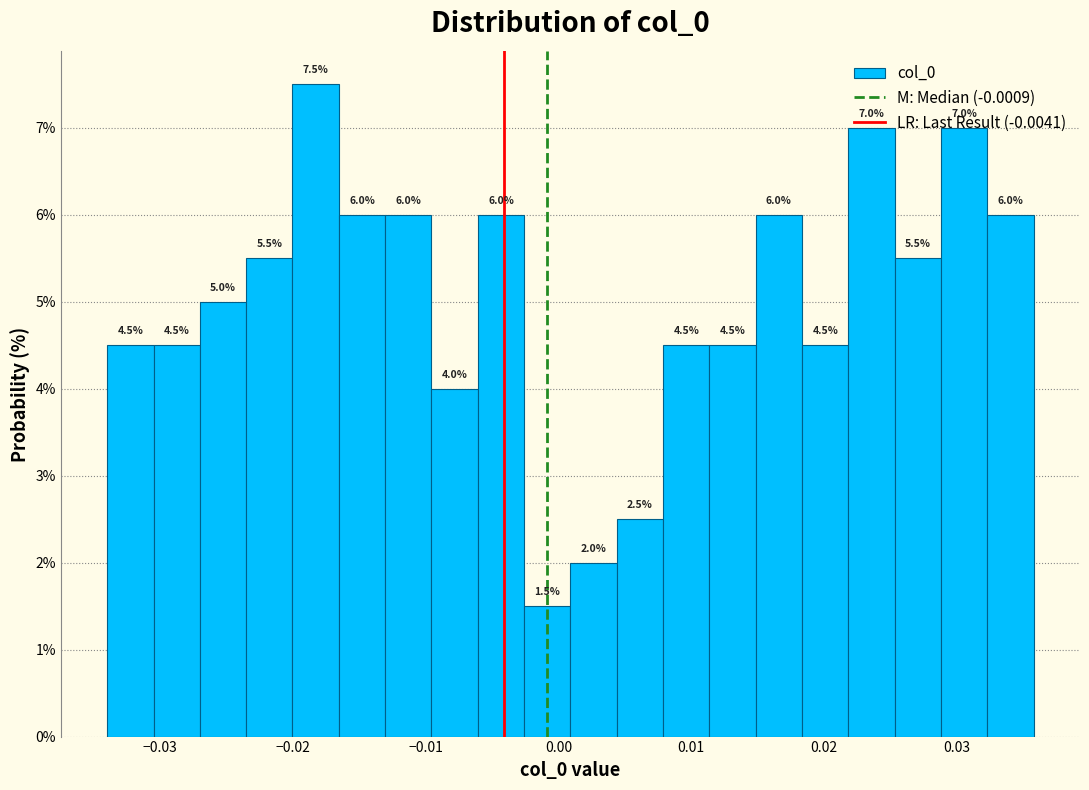

Around what value on the x-axis is the tallest bar? Give the approximate position of its centre, as read against the axis.

-0.018